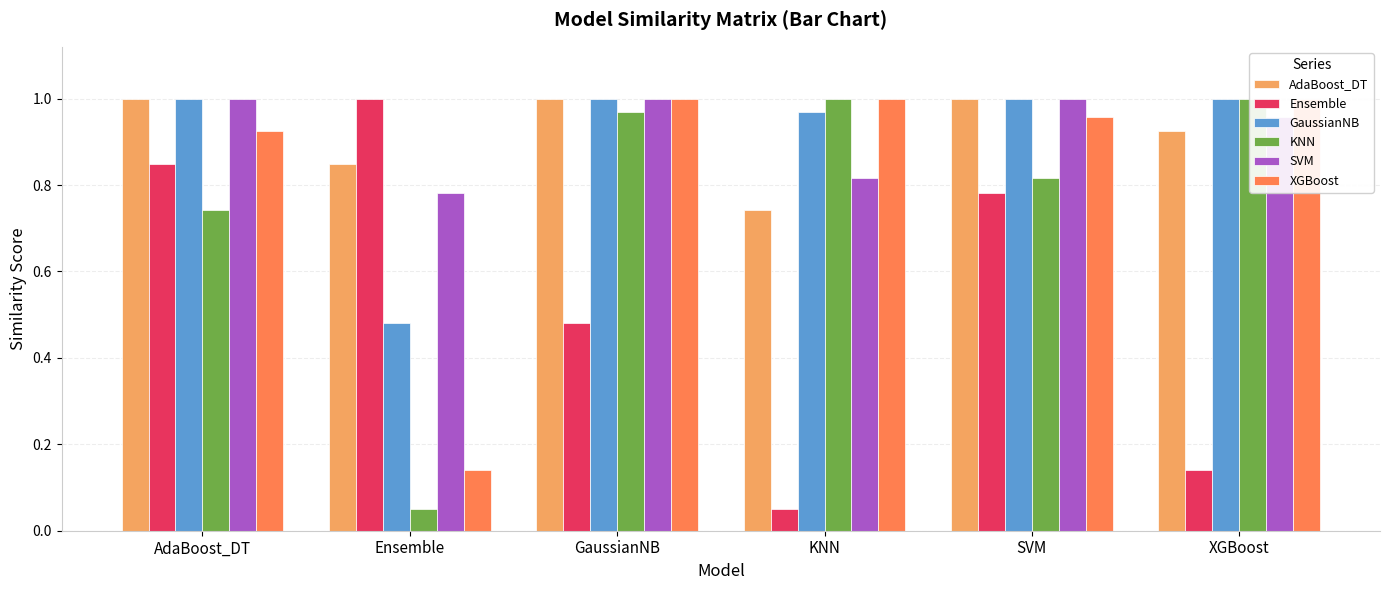

What position from the left is Ensemble?

2